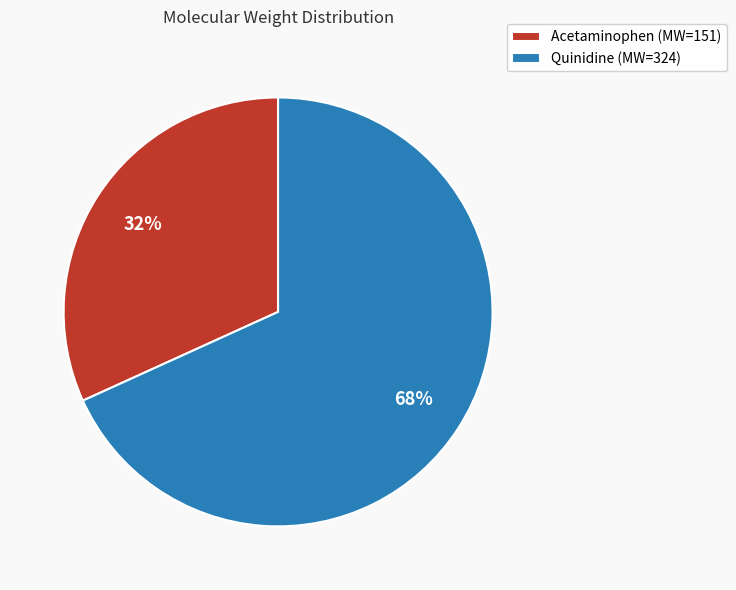

What percentage is the Acetaminophen slice, to the nearest percent?

32%